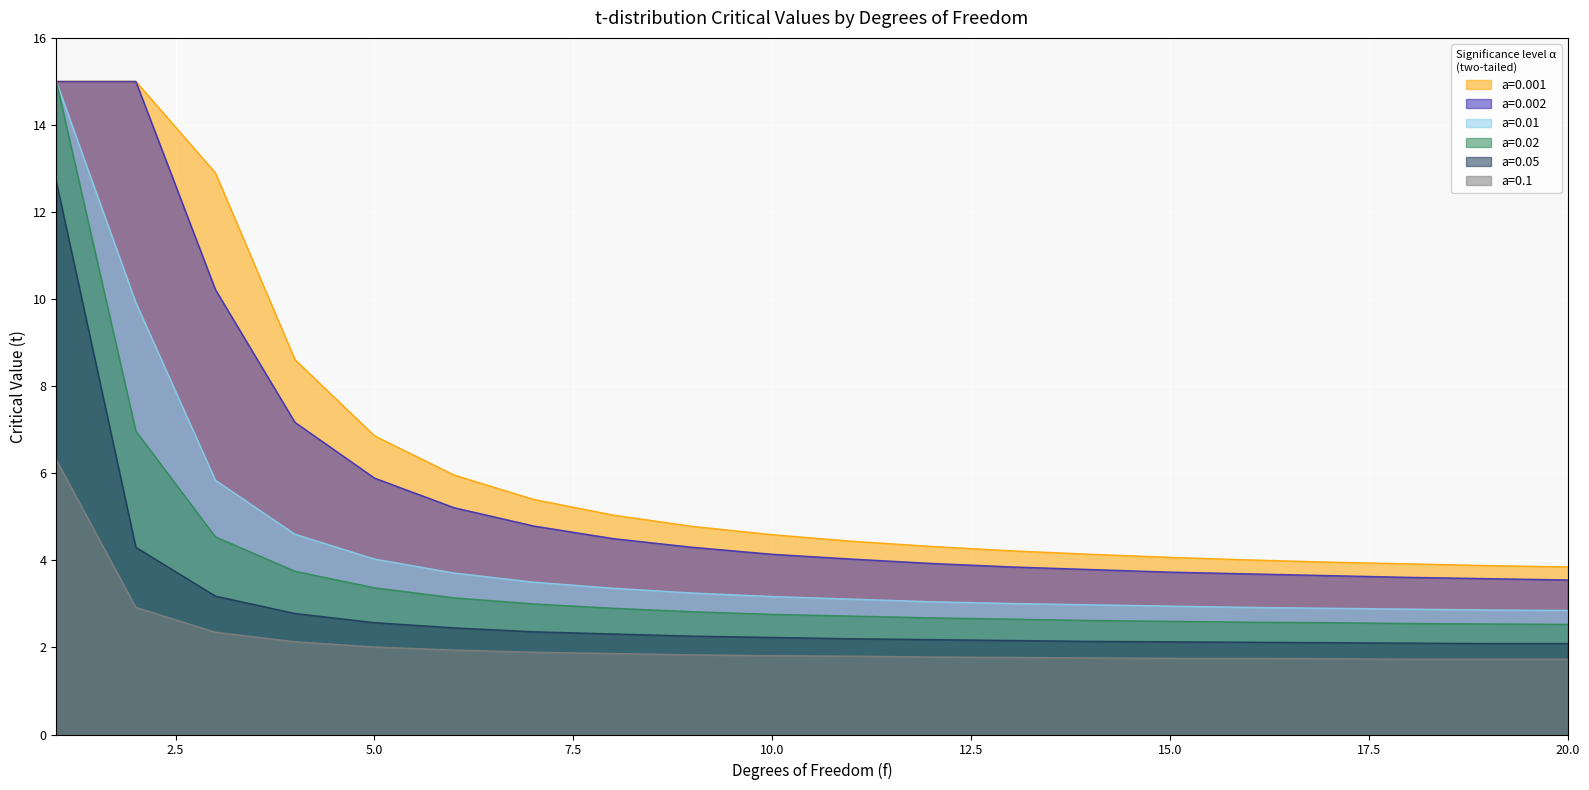

How many series are shown in this chart?

6